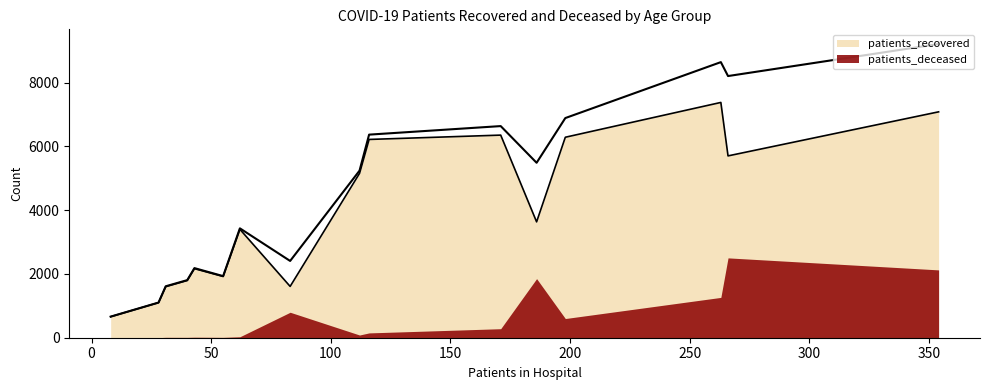

How many data points does each series have?

16